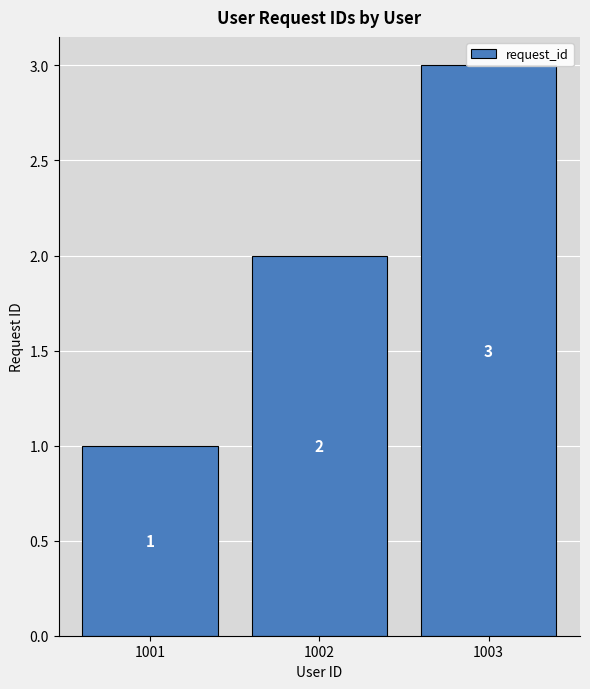

What value does the data have at 1002?

2